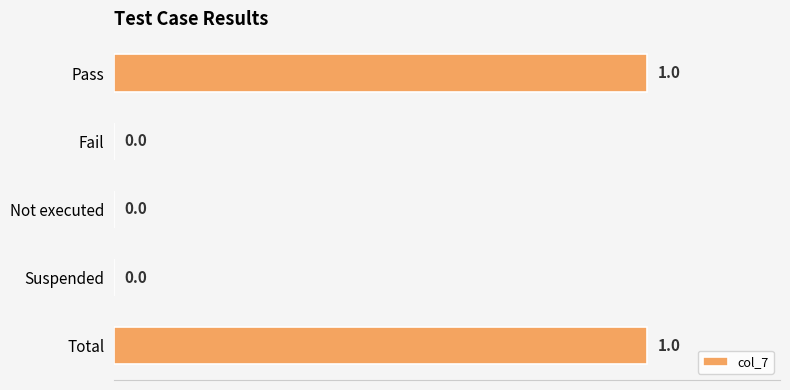

Between Suspended and Total, which is larger?

Total